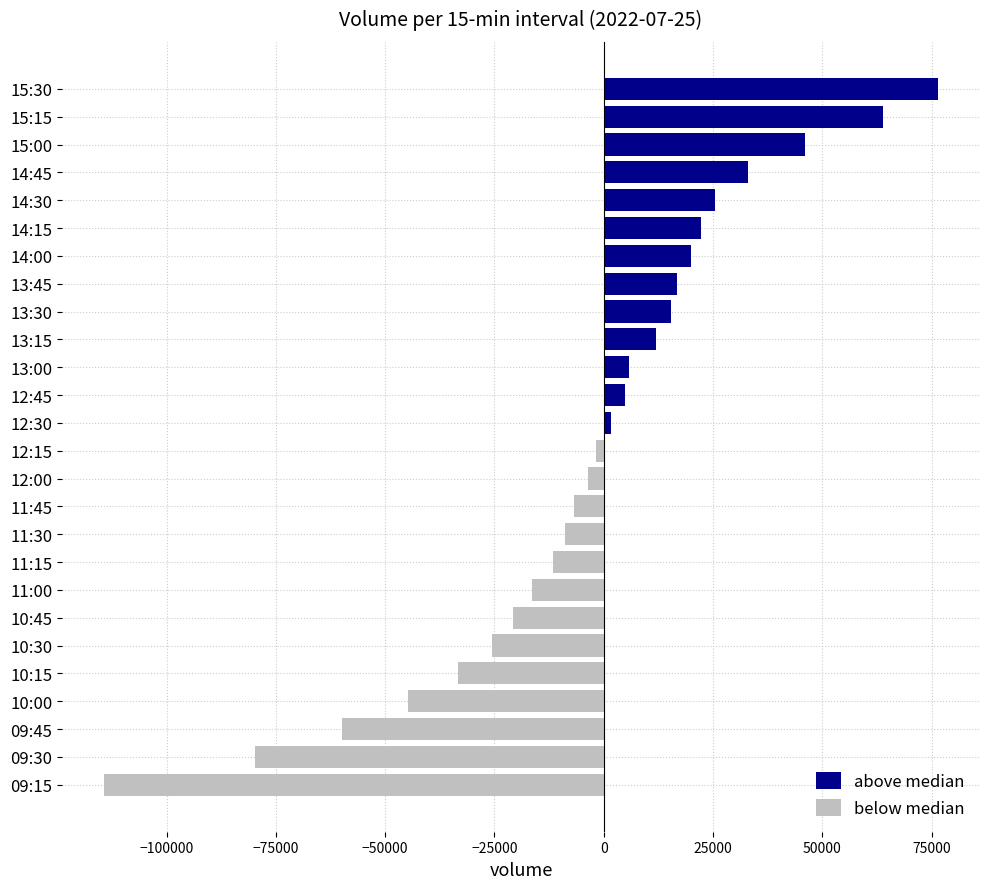

What is the value of the above median bar at the 24th from the left?

46000.5